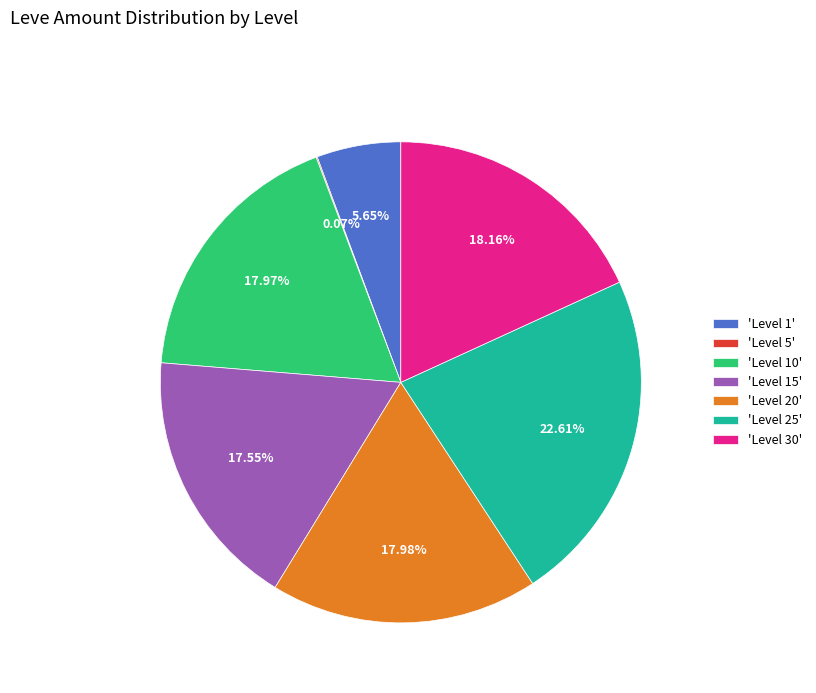

Is there any slice that represents more than half of the pie?

No